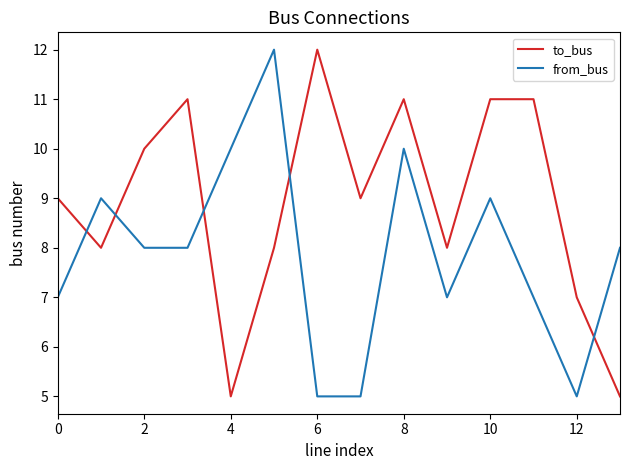

Count the number of data series in this chart.

2